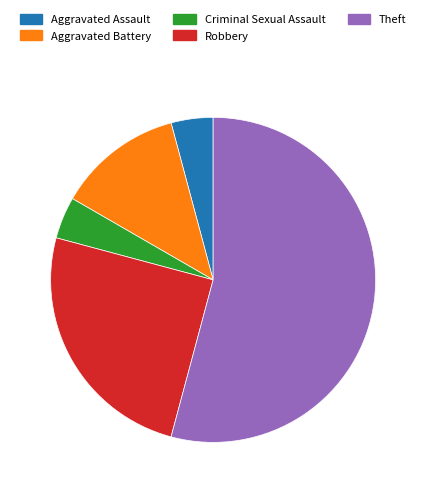

Between Theft and Aggravated Battery, which is larger?

Theft